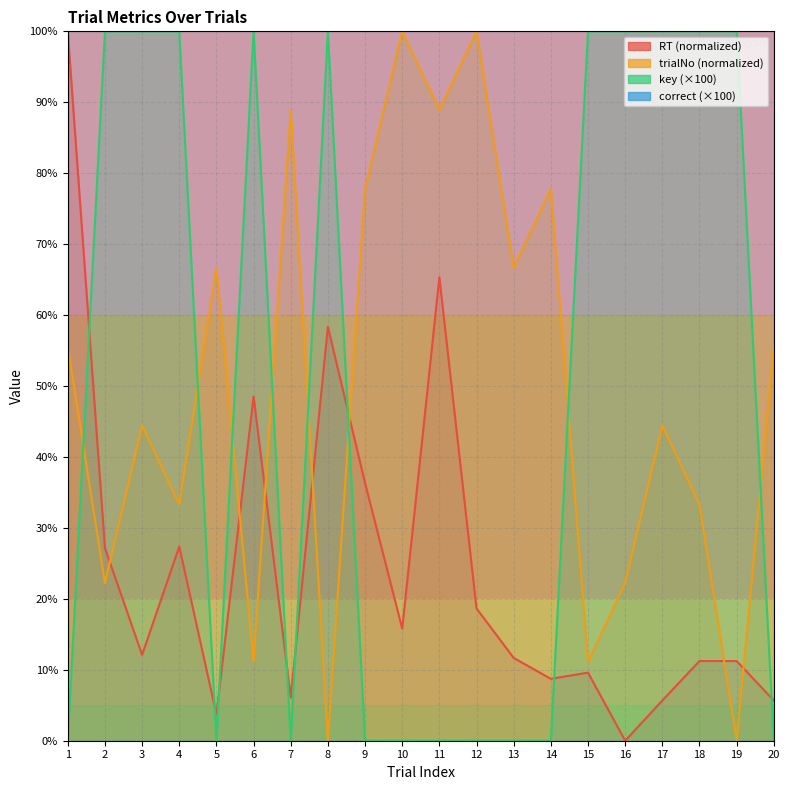

Reading left to right, what are all the values shown in this chart?

RT: 100.0	27.2	12.1	27.4	3.7	48.5	6.1	58.3	36.3	15.8	65.3	18.6	11.7	8.7	9.6	0.0	5.7	11.2	11.2	5.7
trialNo: 55.6	22.2	44.4	33.3	66.7	11.1	88.9	0.0	77.8	100.0	88.9	100.0	66.7	77.8	11.1	22.2	44.4	33.3	0.0	55.6
key: 0.0	100.0	100.0	100.0	0.0	100.0	0.0	100.0	0.0	0.0	0.0	0.0	0.0	0.0	100.0	100.0	100.0	100.0	100.0	0.0